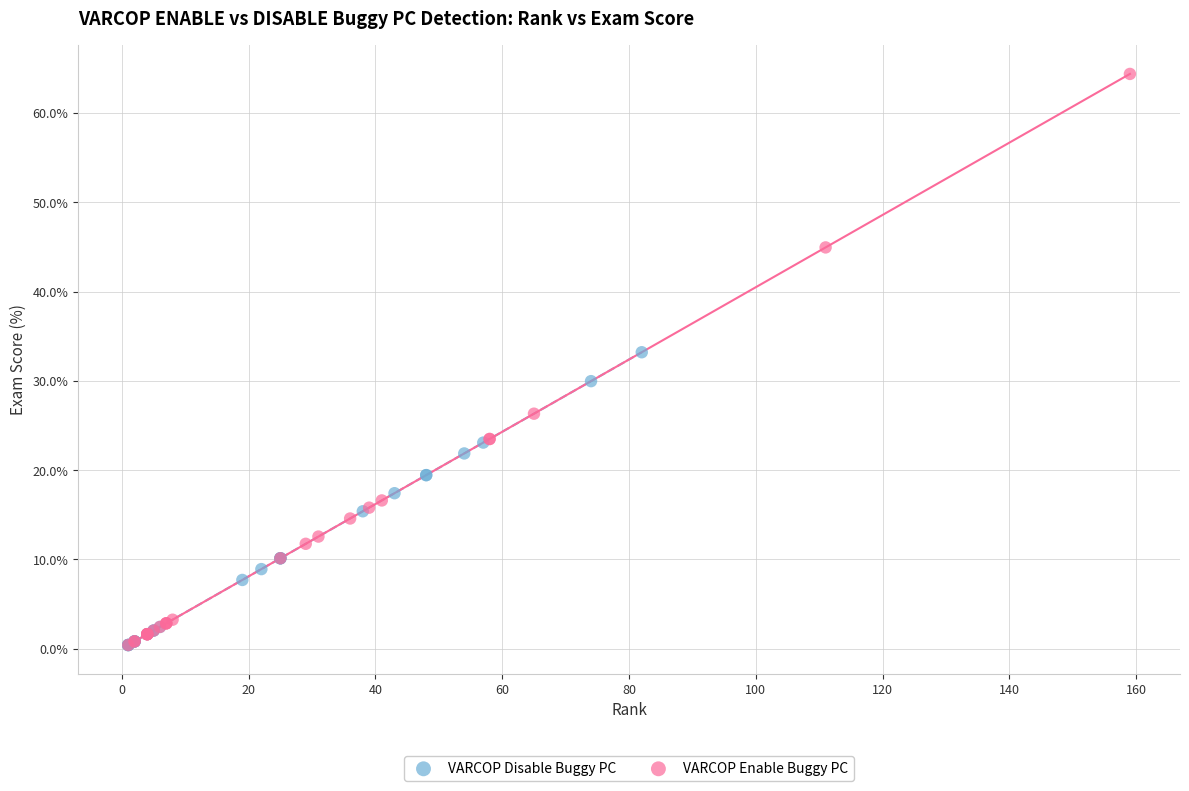

Which series has the widest spread of Y values?

VARCOP Enable Buggy PC